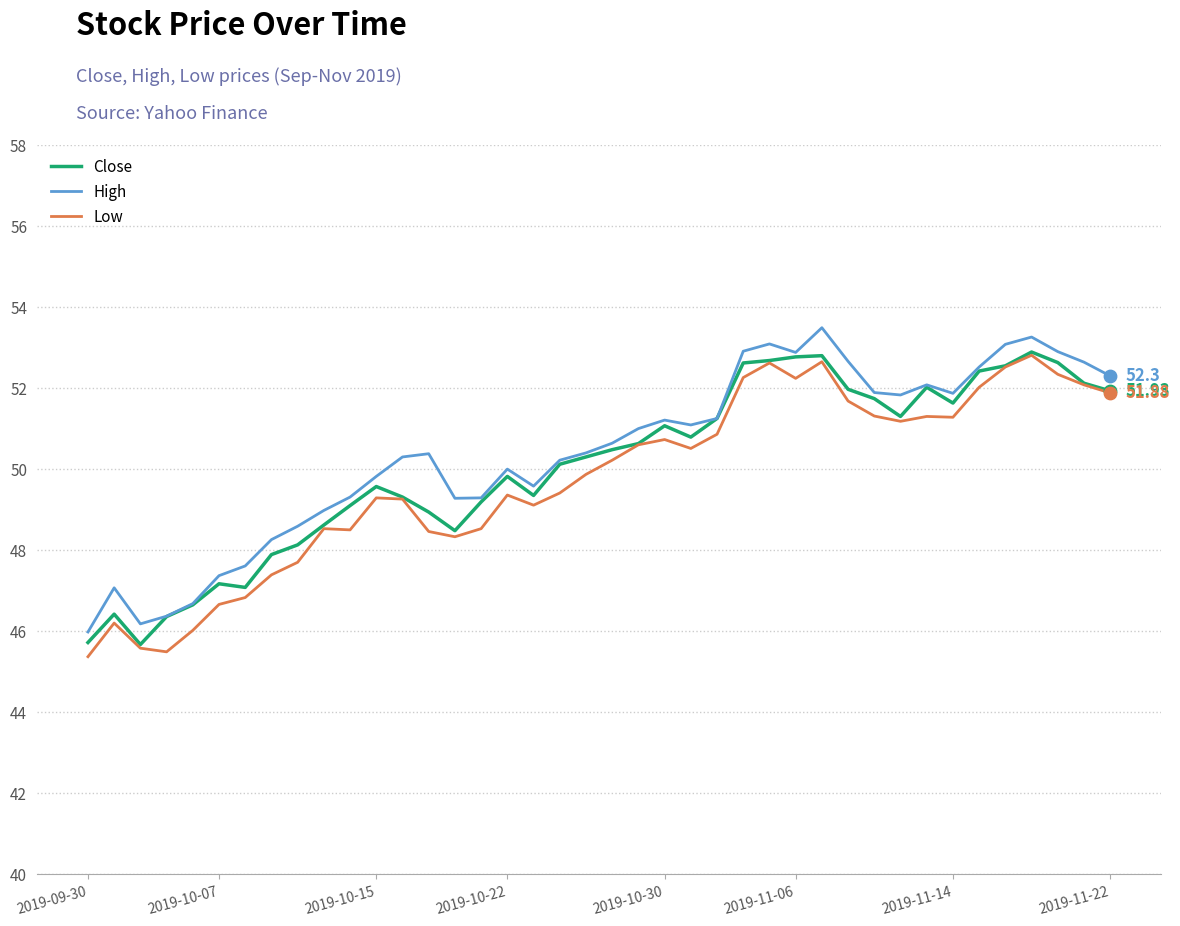

True or false: High and Low cross at least once.

False